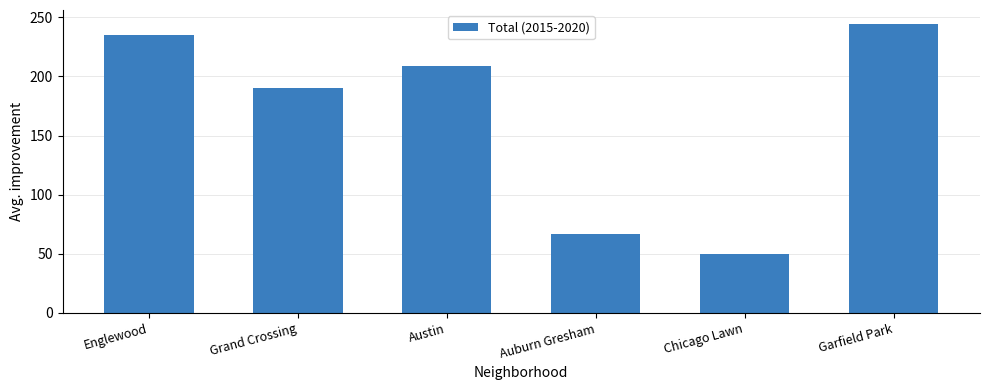

What position from the right is Grand Crossing?

5